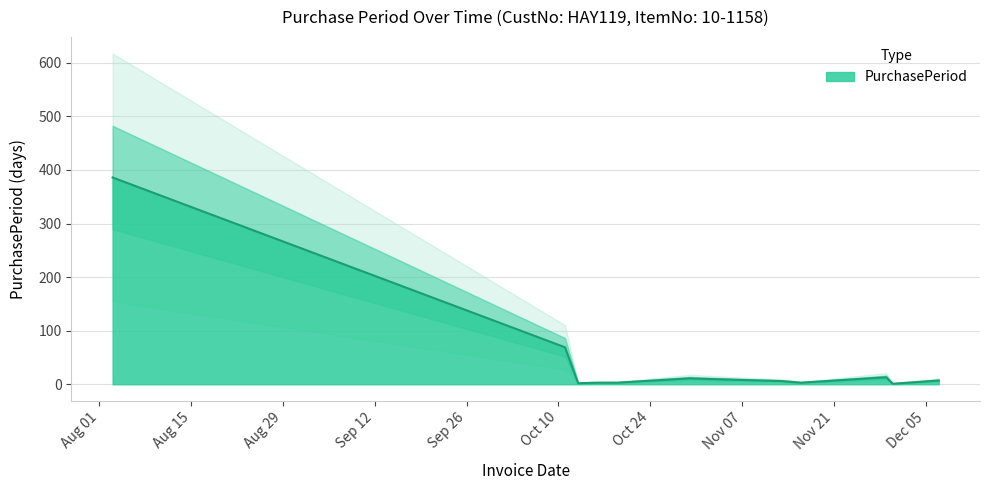

List the labels in order of value, largest first.

2017-08-03, 2017-10-11, 2017-11-29, 2017-10-30, 2017-11-07, 2017-12-07, 2017-11-13, 2017-10-16, 2017-10-19, 2017-11-16, 2017-10-13, 2017-11-30